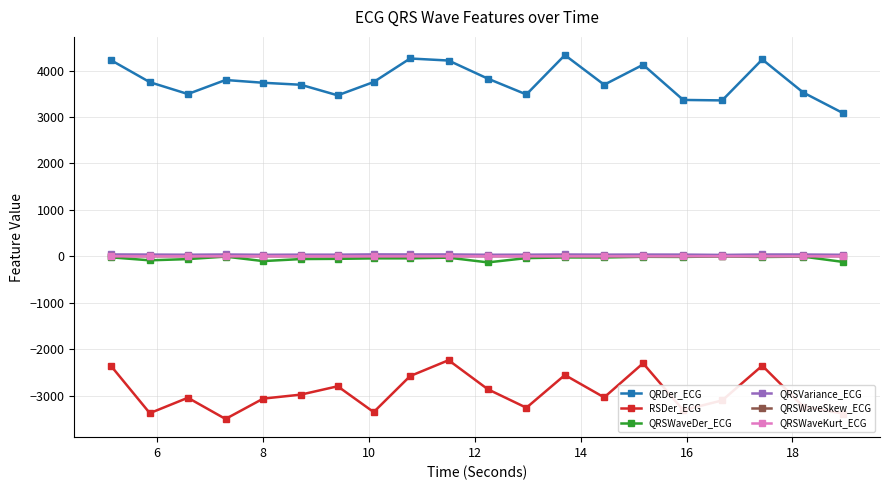

True or false: QRSWaveDer_ECG has more than 2 points higher than both neighbors.

True